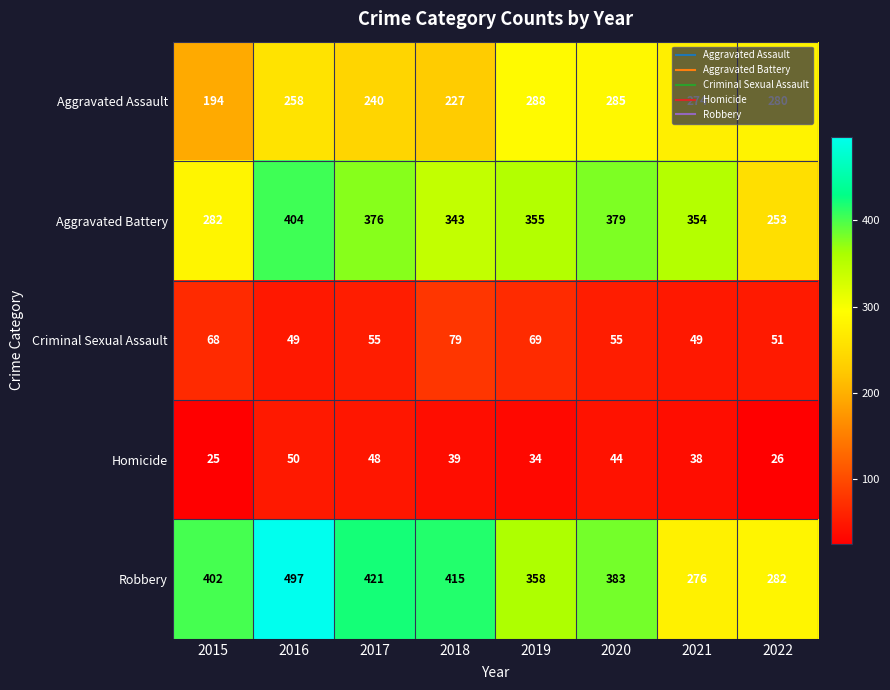

What is the difference between the highest and lowest values at 2017?

373